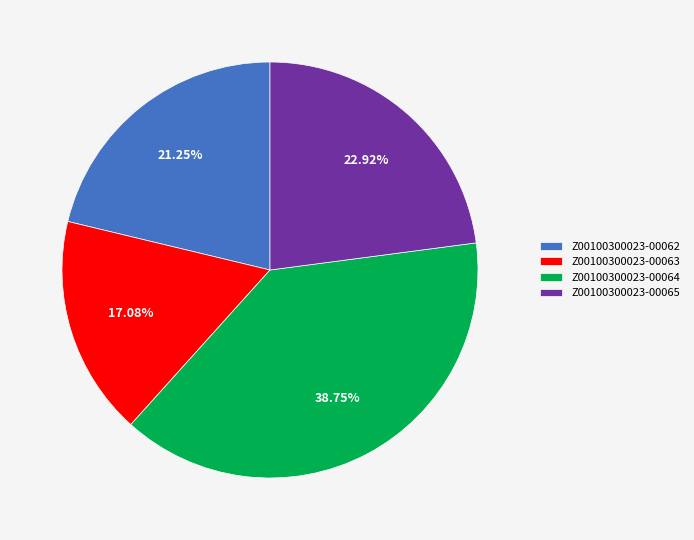

Is it true that Z00100300023-00064 is 39% of the pie?

True